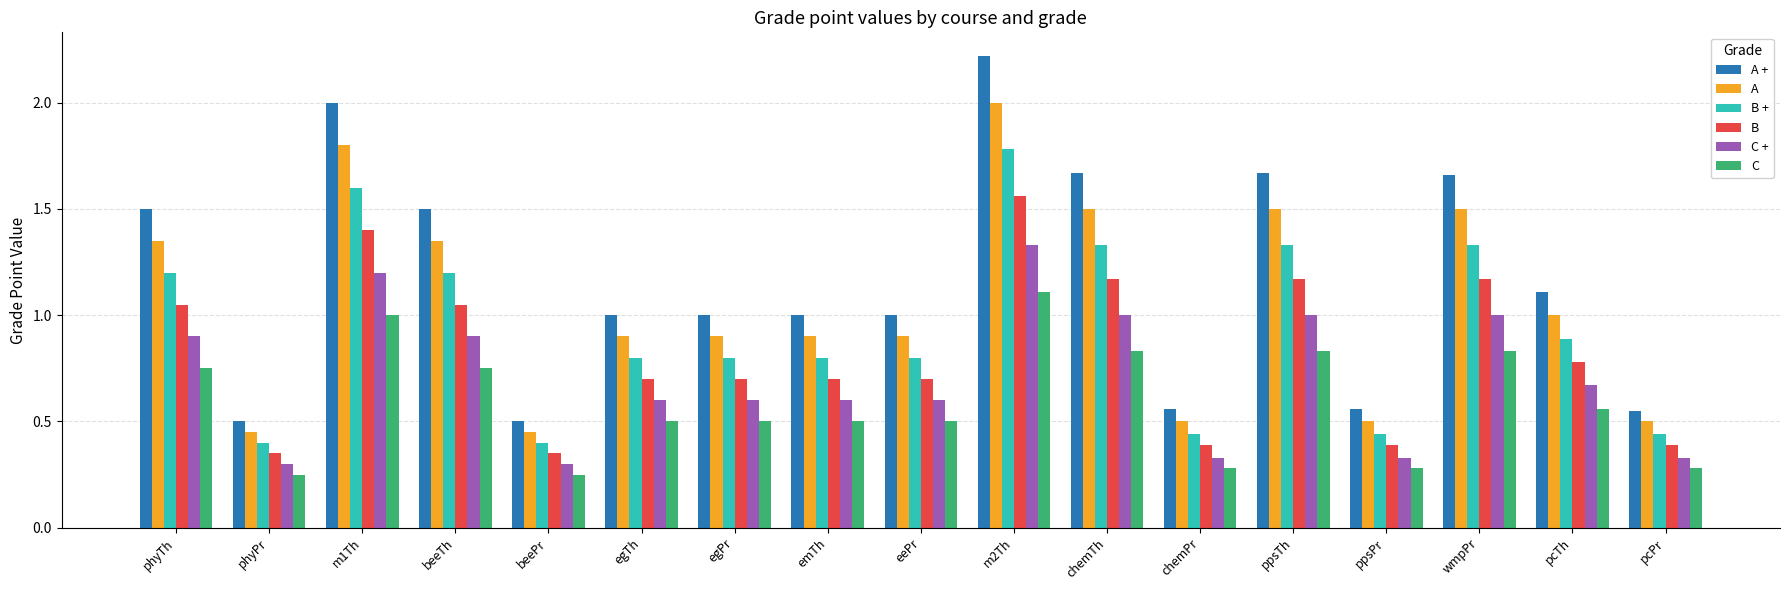

True or false: A + has a value of 1.1 at pcTh.

True